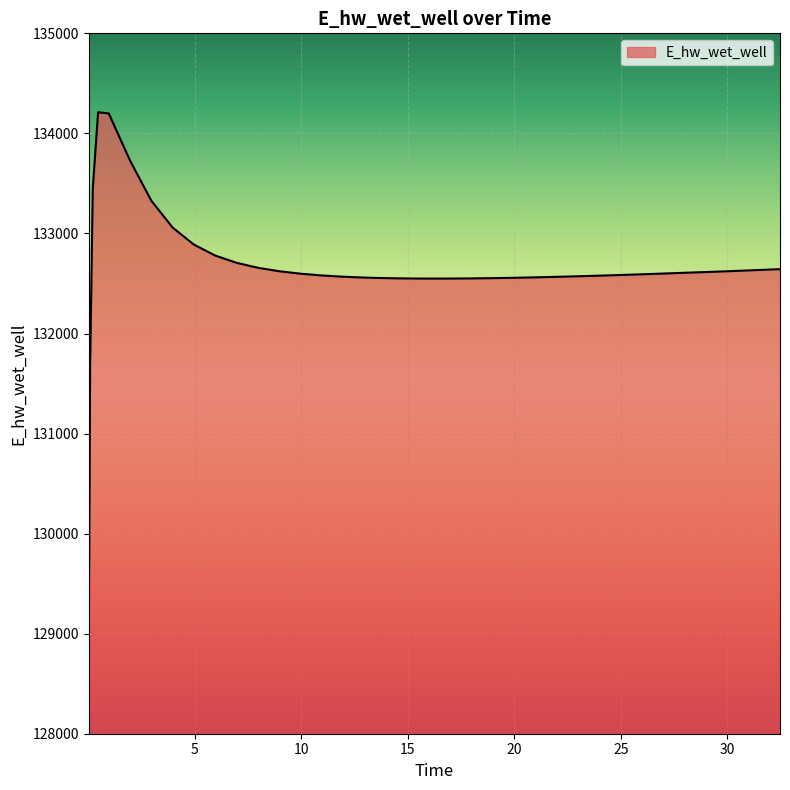

What is the greatest value displayed?

134211.4